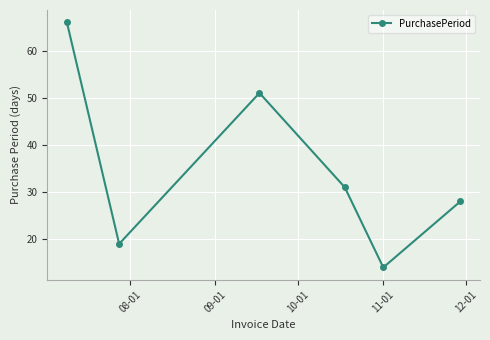

How many distinct data groups are displayed?

1